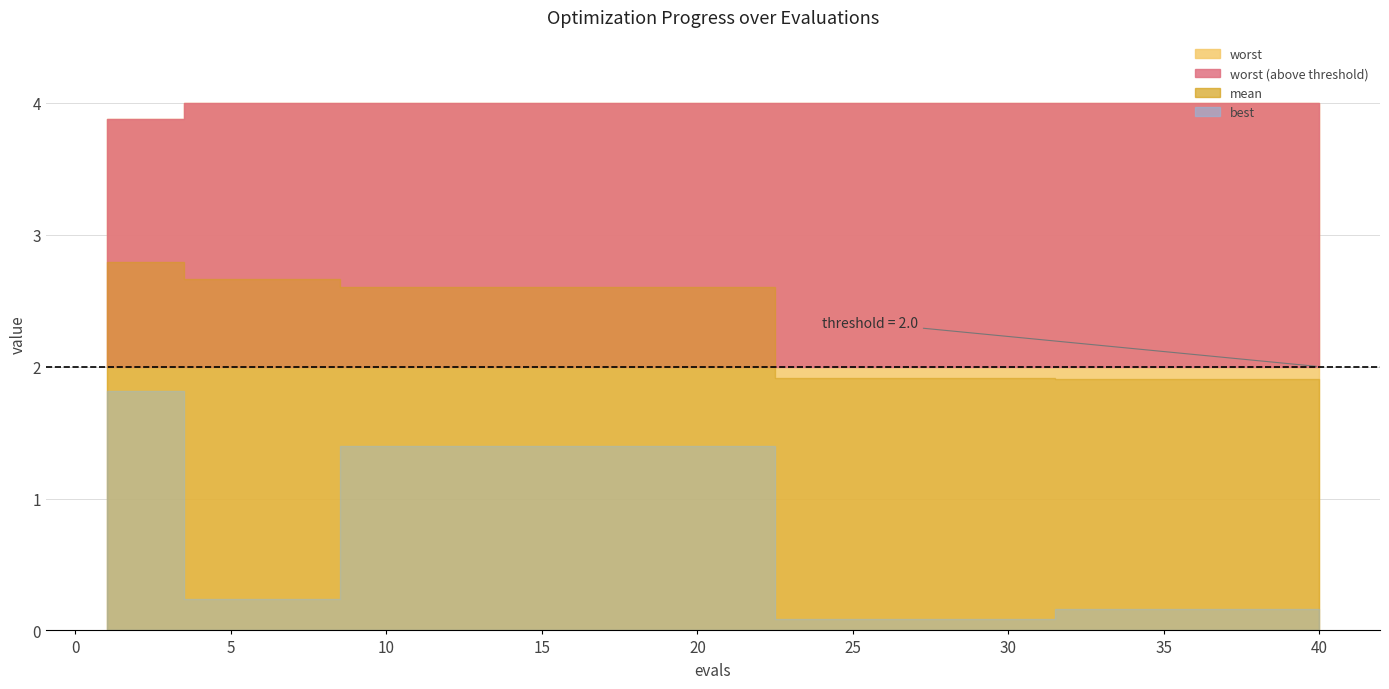

Which category has the lowest value in the best series?

23